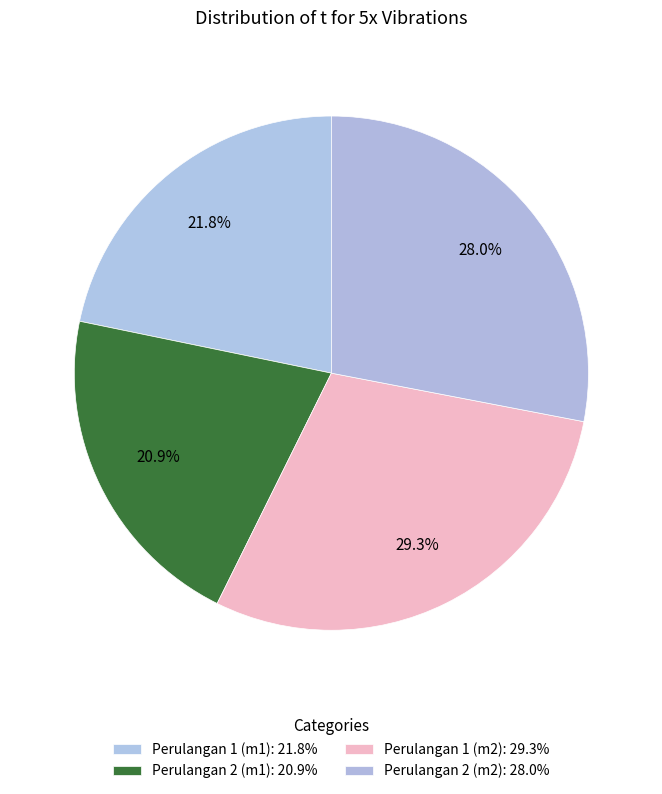

How many segments does this pie chart have?

4